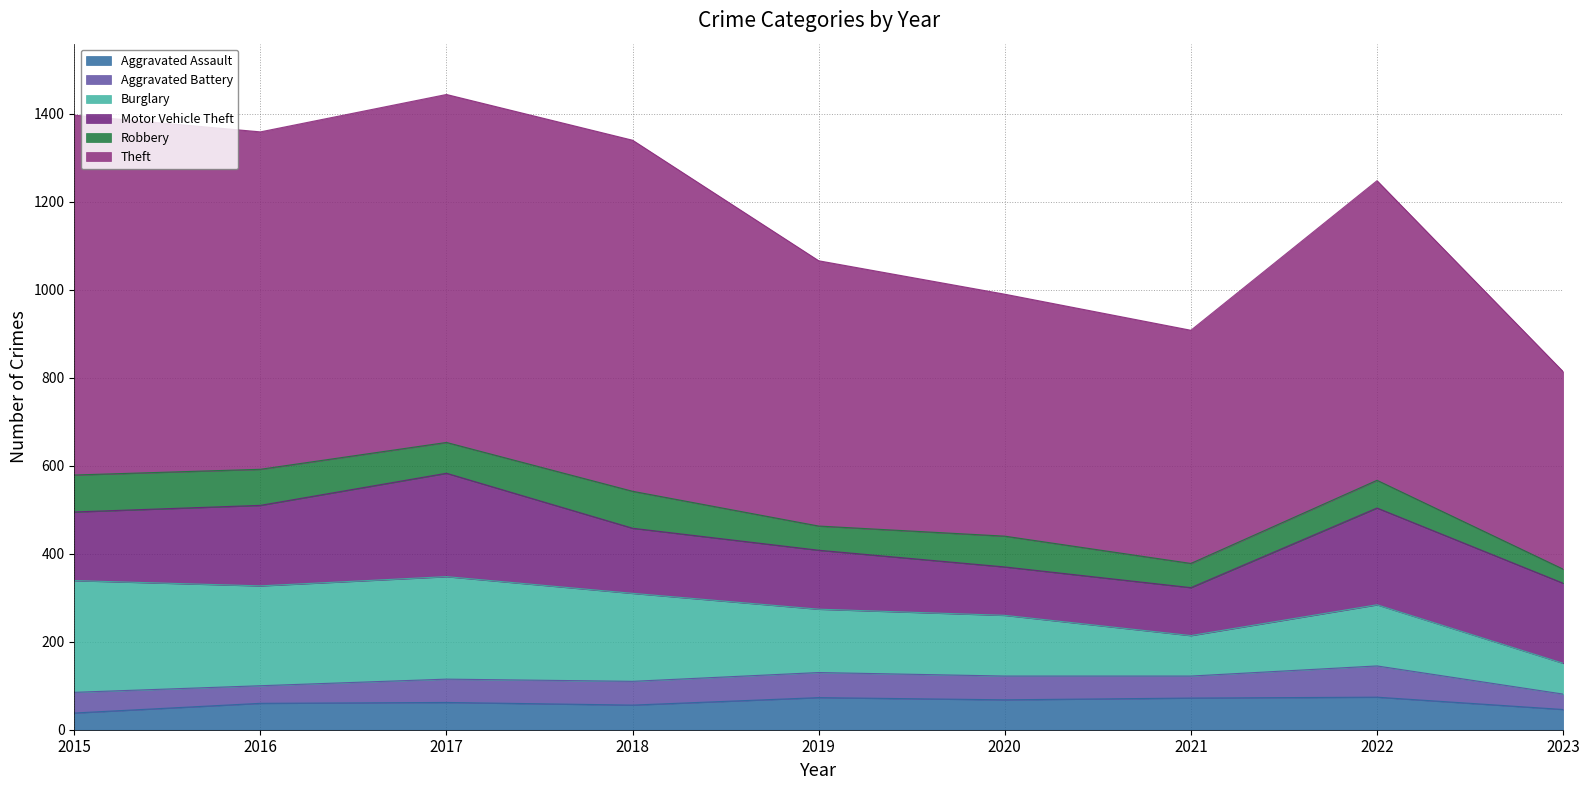

Which series has the largest range (max minus min)?

Theft